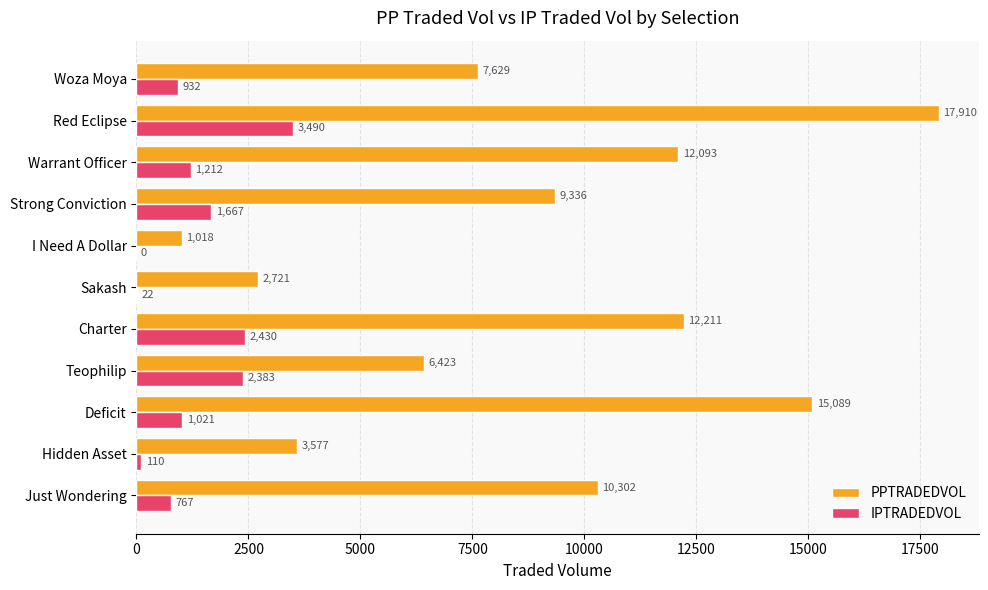

Is it true that PPTRADEDVOL equals 17909.8 at Red Eclipse?

True